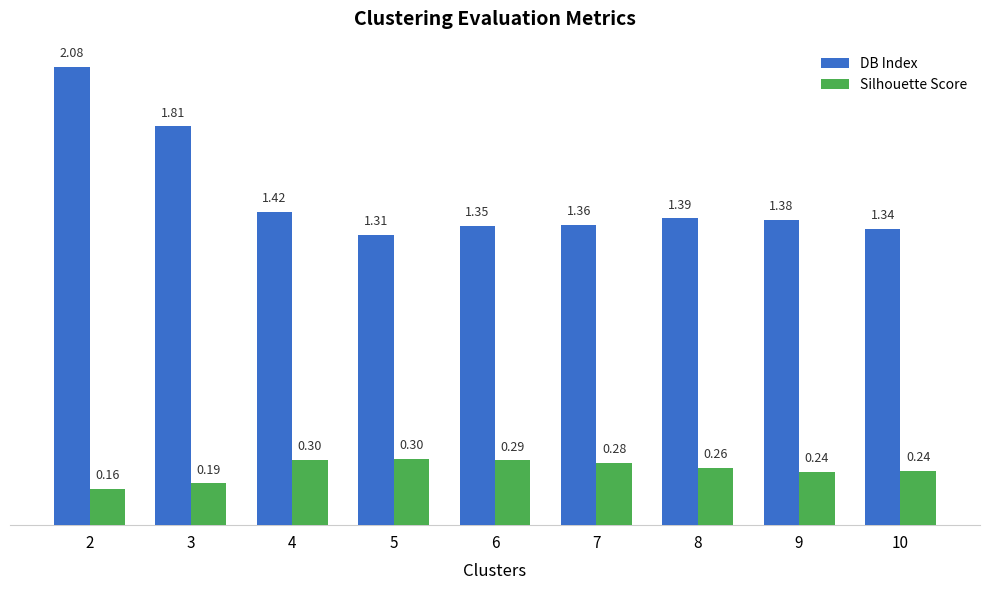

Are the bars horizontal?

No